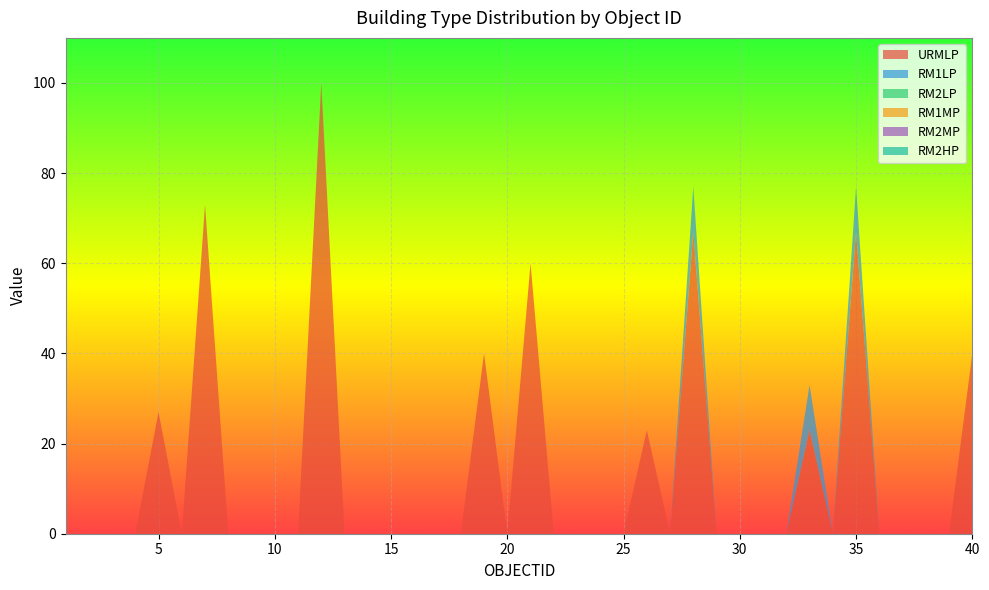

Reading left to right, what are all the values shown in this chart?

URMLP: 1=0	2=0	3=0	4=0	5=27	6=0	7=73	8=0	9=0	10=0	11=0	12=100	13=0	14=0	15=0	16=0	17=0	18=0	19=40	20=0	21=60	22=0	23=0	24=0	25=0	26=23	27=0	28=67	29=0	30=0	31=0	32=0	33=23	34=0	35=67	36=0	37=0	38=0	39=0	40=40
RM1LP: 1=0	2=0	3=0	4=0	5=0	6=0	7=0	8=0	9=0	10=0	11=0	12=0	13=0	14=0	15=0	16=0	17=0	18=0	19=0	20=0	21=0	22=0	23=0	24=0	25=0	26=0	27=0	28=10	29=0	30=0	31=0	32=0	33=10	34=0	35=10	36=0	37=0	38=0	39=0	40=0
RM2LP: 1=0	2=0	3=0	4=0	5=0	6=0	7=0	8=0	9=0	10=0	11=0	12=0	13=0	14=0	15=0	16=0	17=0	18=0	19=0	20=0	21=0	22=0	23=0	24=0	25=0	26=0	27=0	28=0	29=0	30=0	31=0	32=0	33=0	34=0	35=0	36=0	37=0	38=0	39=0	40=0
RM1MP: 1=0	2=0	3=0	4=0	5=0	6=0	7=0	8=0	9=0	10=0	11=0	12=0	13=0	14=0	15=0	16=0	17=0	18=0	19=0	20=0	21=0	22=0	23=0	24=0	25=0	26=0	27=0	28=0	29=0	30=0	31=0	32=0	33=0	34=0	35=0	36=0	37=0	38=0	39=0	40=0
RM2MP: 1=0	2=0	3=0	4=0	5=0	6=0	7=0	8=0	9=0	10=0	11=0	12=0	13=0	14=0	15=0	16=0	17=0	18=0	19=0	20=0	21=0	22=0	23=0	24=0	25=0	26=0	27=0	28=0	29=0	30=0	31=0	32=0	33=0	34=0	35=0	36=0	37=0	38=0	39=0	40=0
RM2HP: 1=0	2=0	3=0	4=0	5=0	6=0	7=0	8=0	9=0	10=0	11=0	12=0	13=0	14=0	15=0	16=0	17=0	18=0	19=0	20=0	21=0	22=0	23=0	24=0	25=0	26=0	27=0	28=0	29=0	30=0	31=0	32=0	33=0	34=0	35=0	36=0	37=0	38=0	39=0	40=0